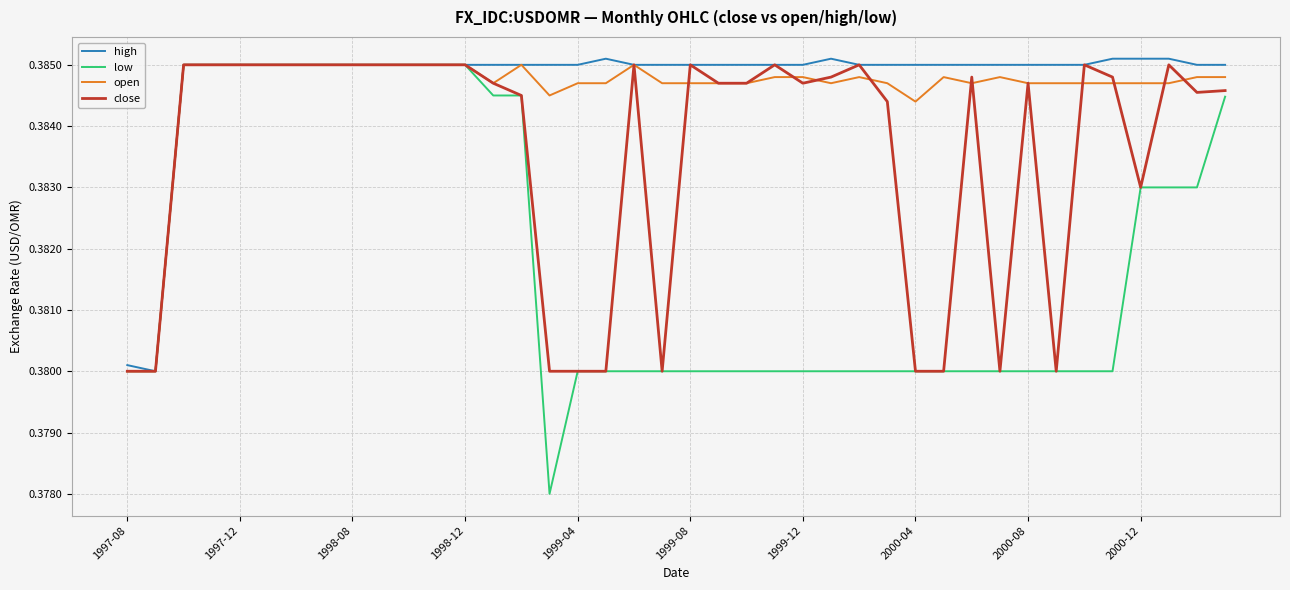

Which series has the largest range (max minus min)?

low